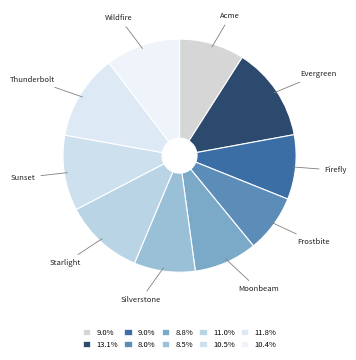

Is there a majority slice in this chart?

No